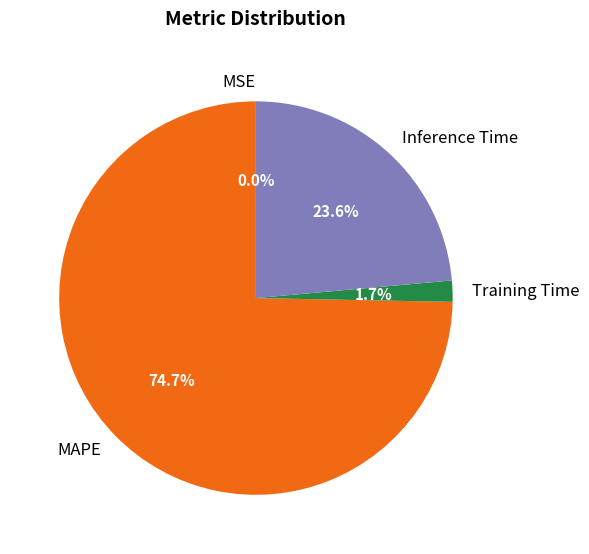

To the nearest percent, what is the difference between the largest and smallest slice percentages?

75%